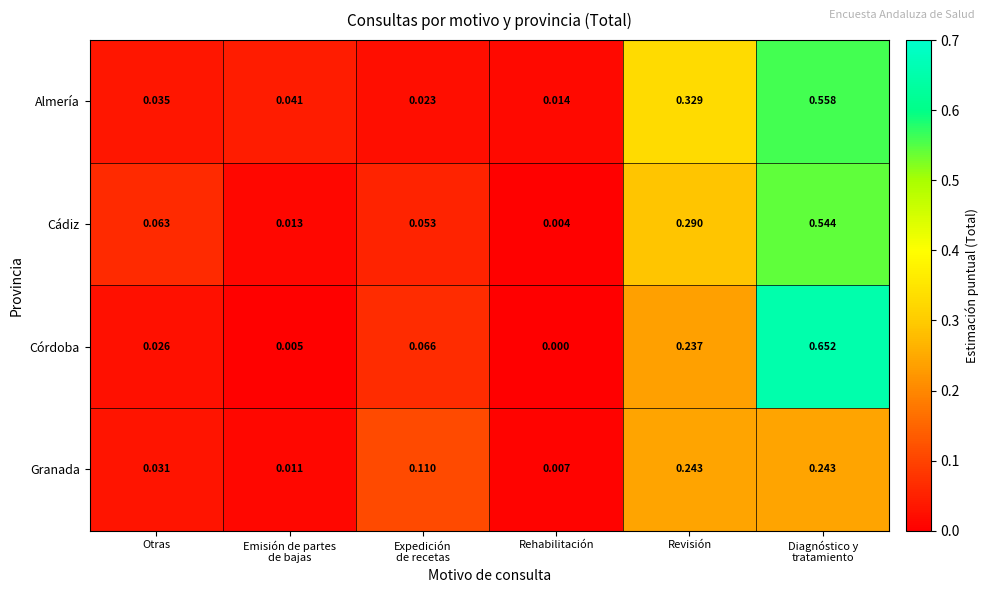

Which label corresponds to the smallest value in the chart?

Rehabilitación